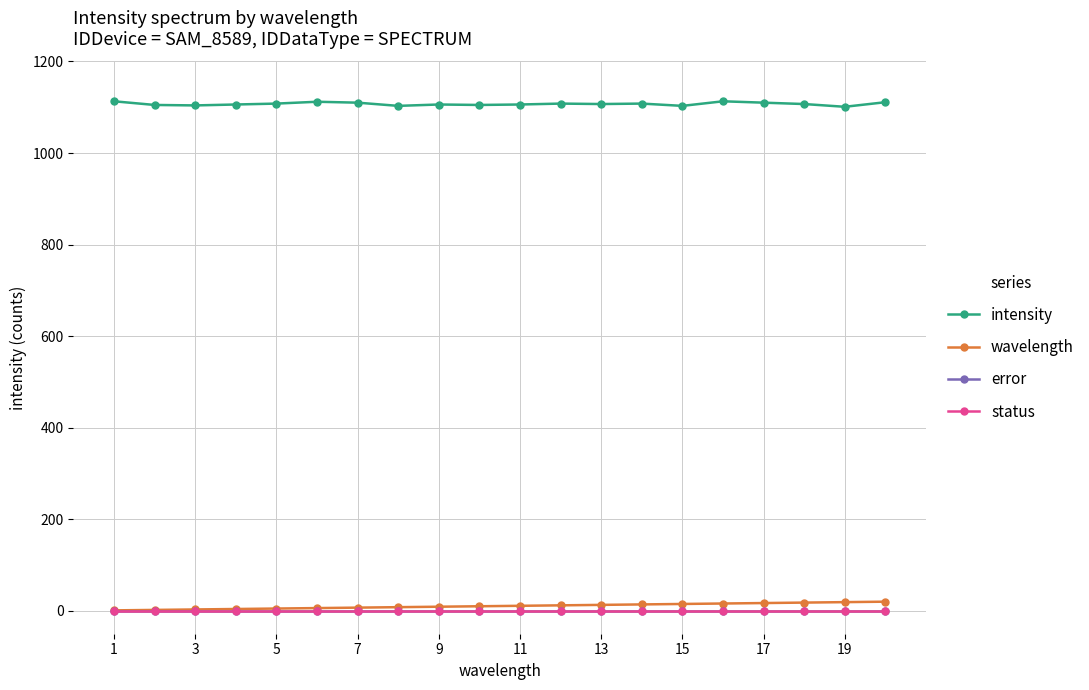

Does the chart have visible grid lines?

Yes